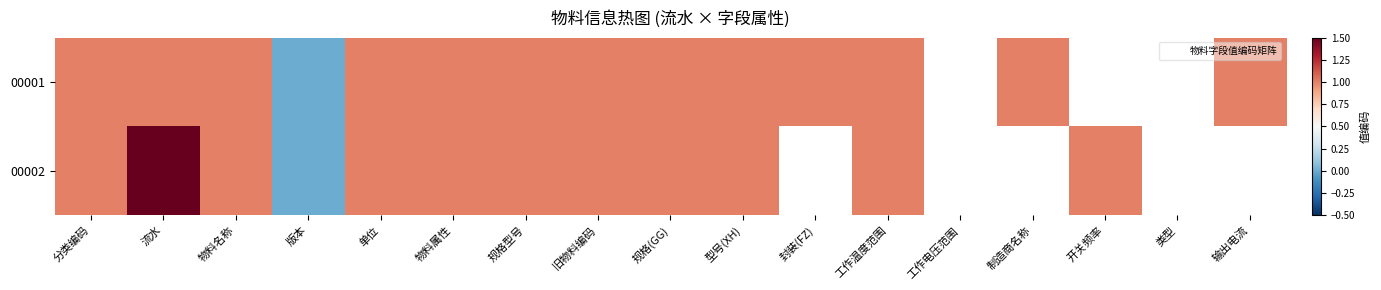

At which label does 00002 first exceed 1?

流水